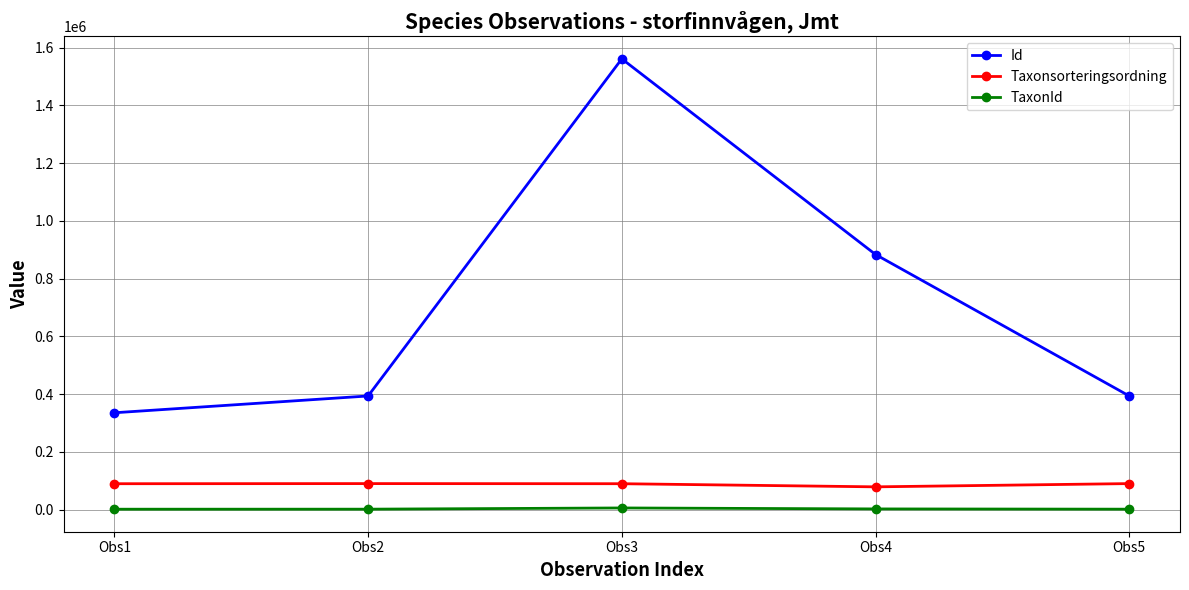

Is the value of TaxonId at Obs4 greater than the value of Id at Obs2?

No